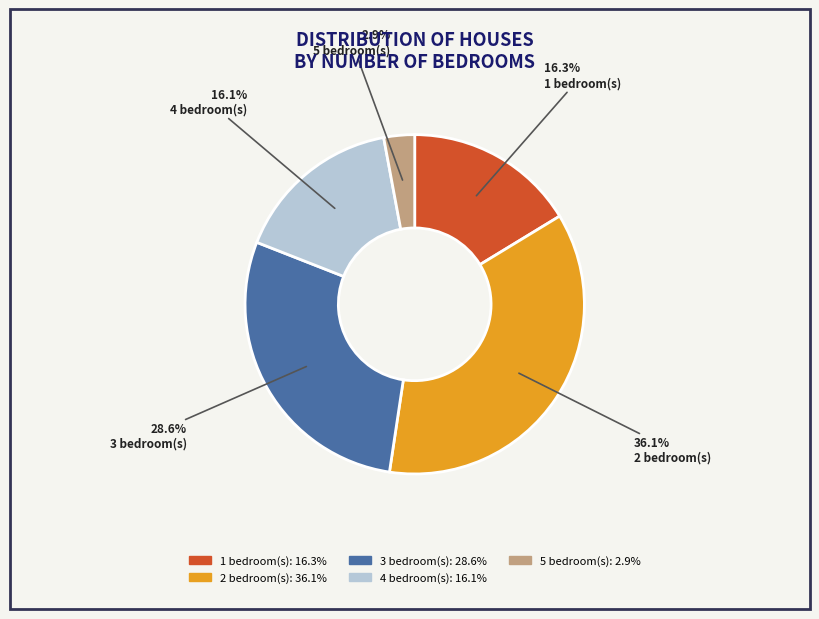

Is there any slice that represents more than half of the pie?

No